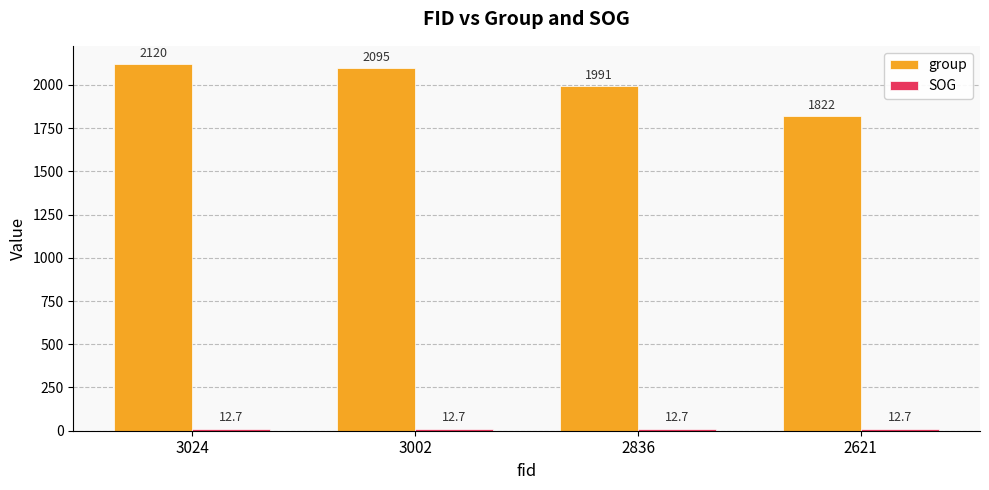

What is the difference between the maximum and second lowest values in the group series?

129.0